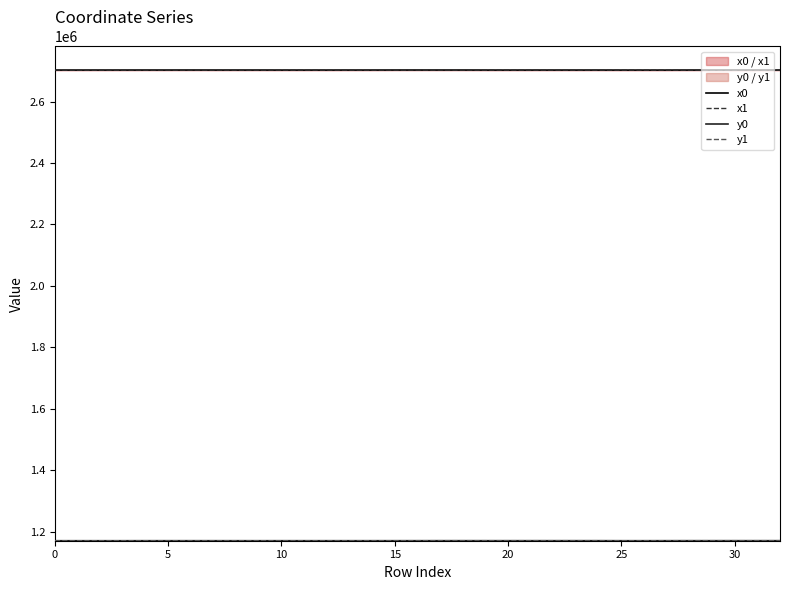

List the series in order of their peak value, highest first.

x0, x1, y0, y1